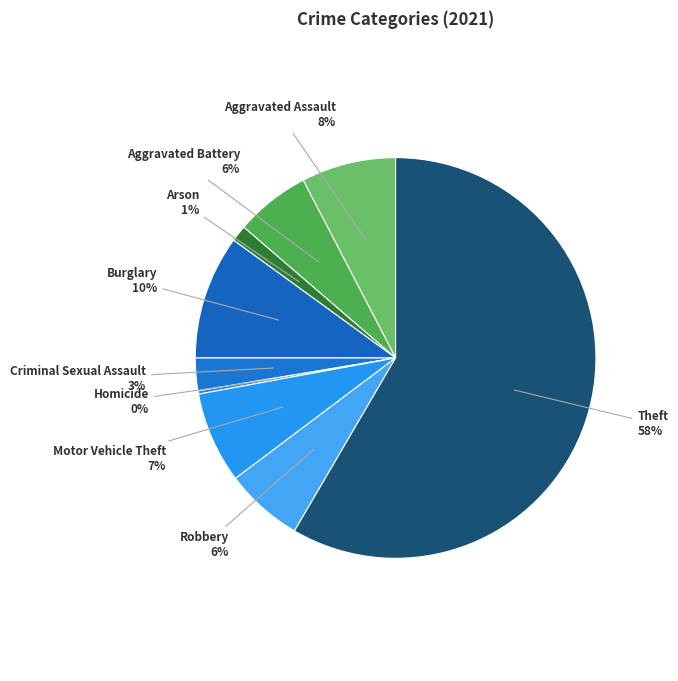

Which slice is the largest?

Theft